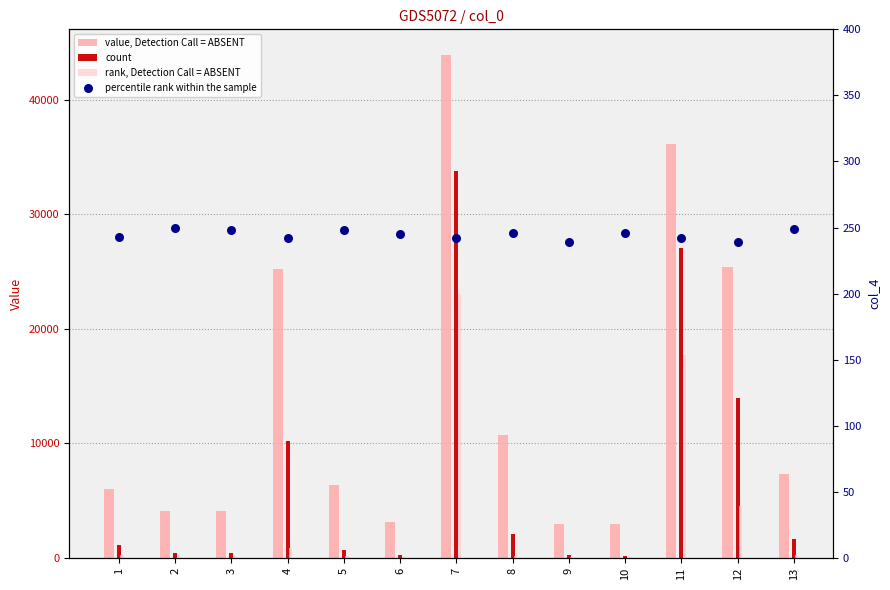

What are all the series names shown in the legend?

value, Detection Call = ABSENT, count, rank, Detection Call = ABSENT, percentile rank within the sample